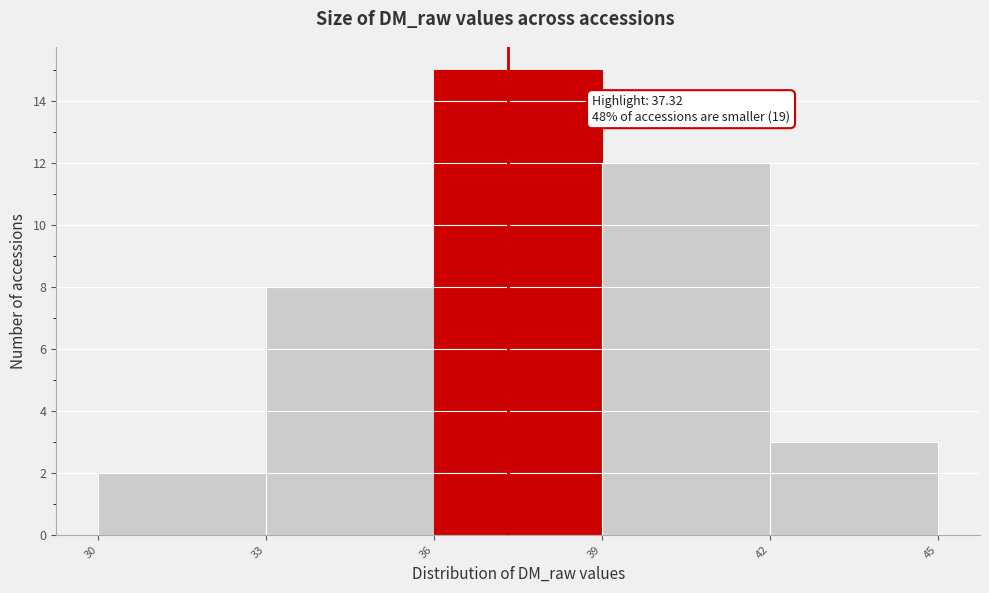

Which range on the x-axis has the tallest bar?

36 to 39